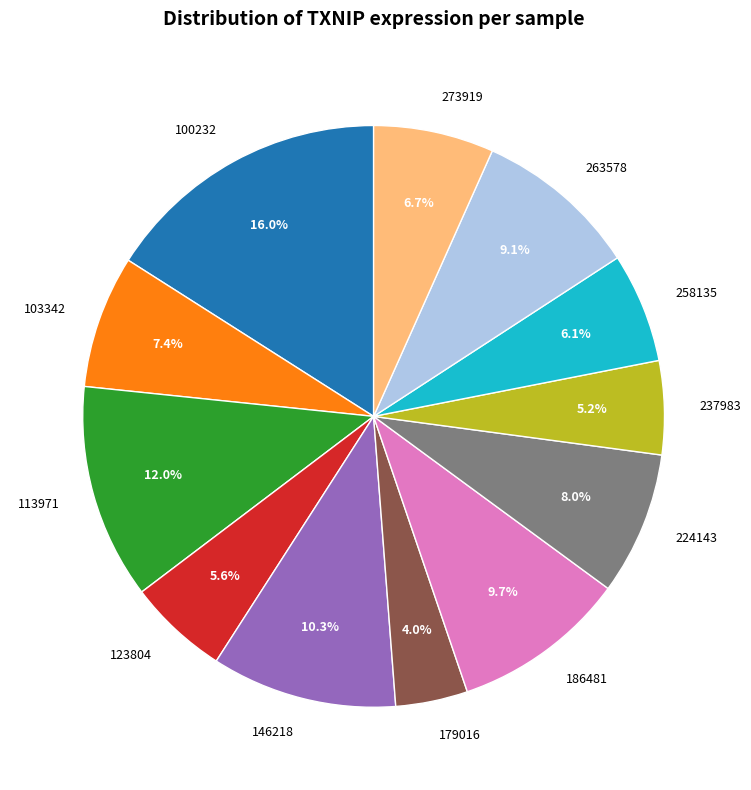

To the nearest percent, what portion does 258135 represent?

6%